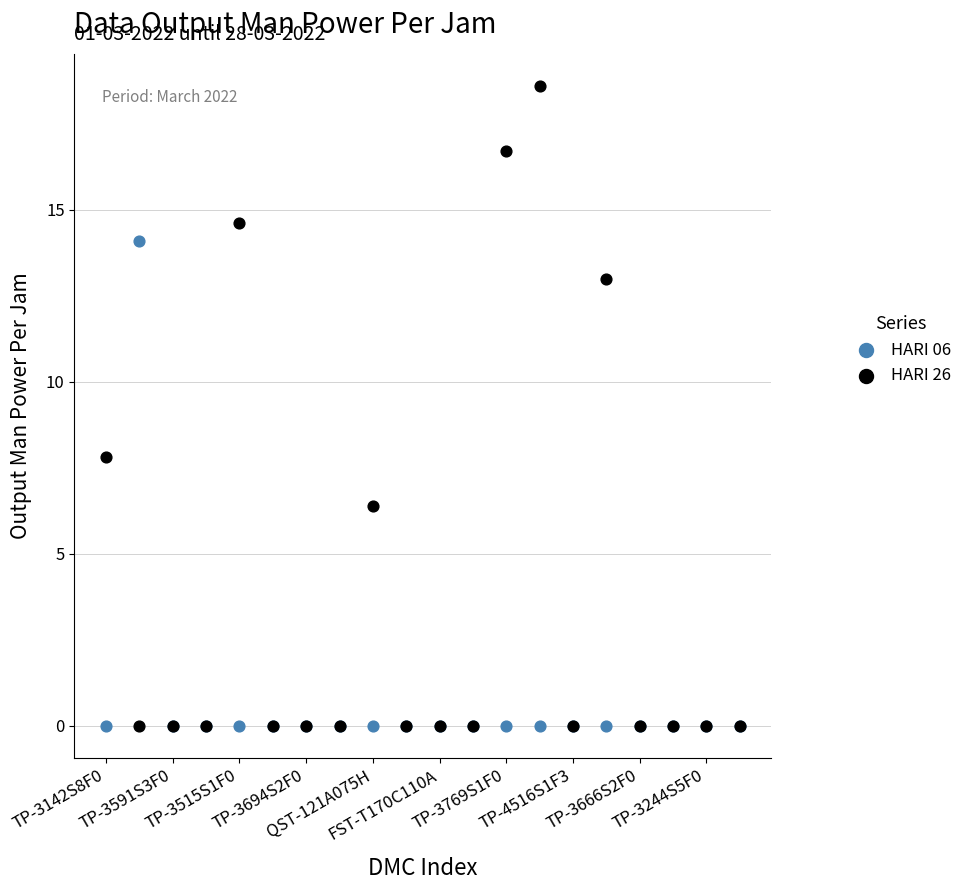

Across all series, what Y value is closest to 9?

7.8